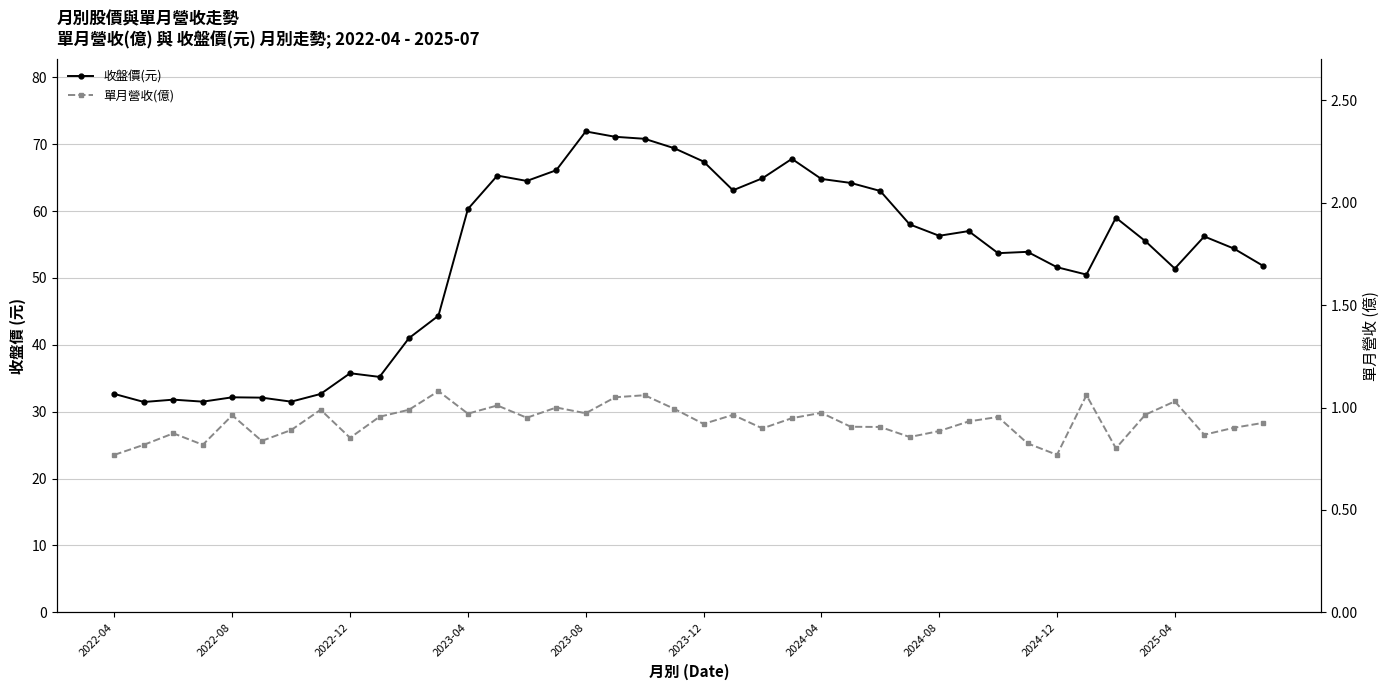

True or false: 收盤價(元) and 單月營收(億) intersect in this chart.

False